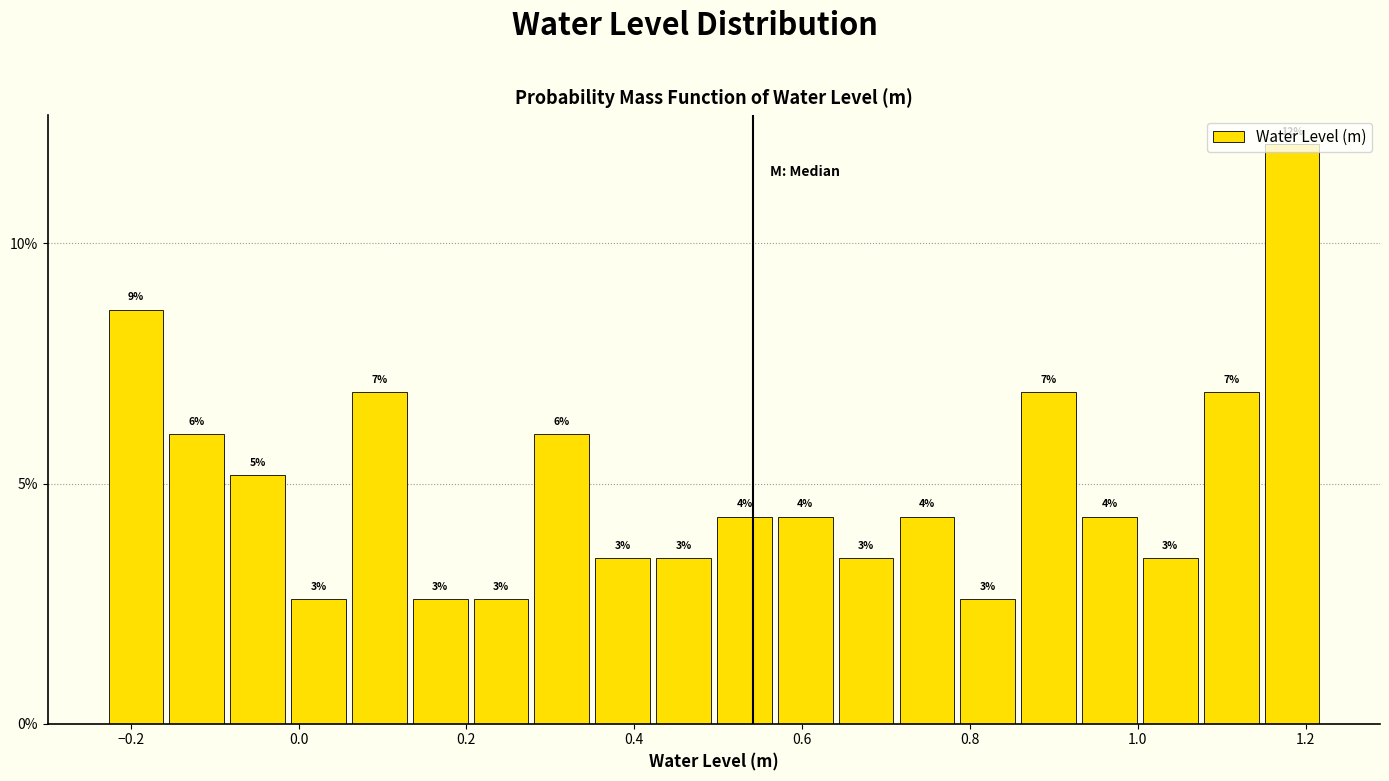

Around what value on the x-axis is the tallest bar? Give the approximate position of its centre, as read against the axis.

1.18